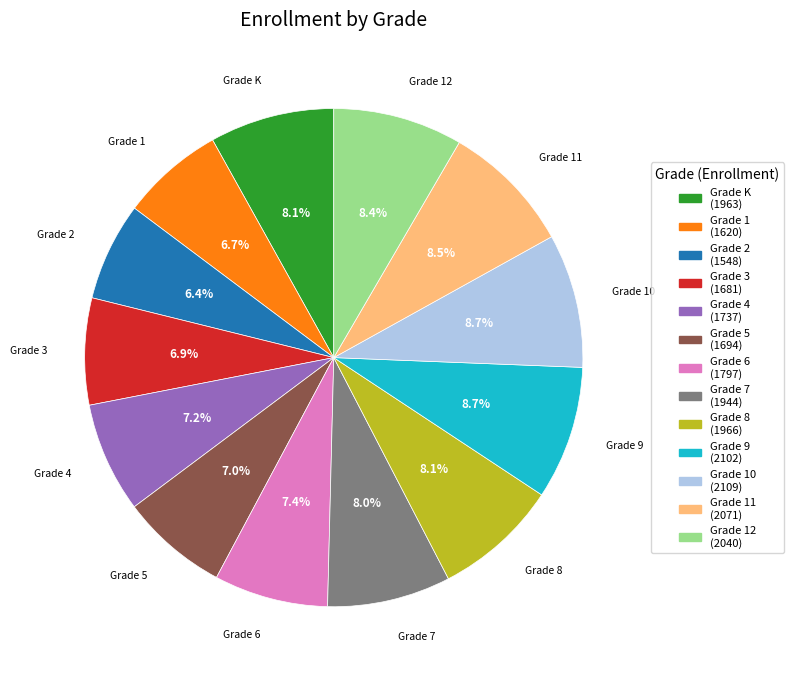

Does any single category account for the majority?

No